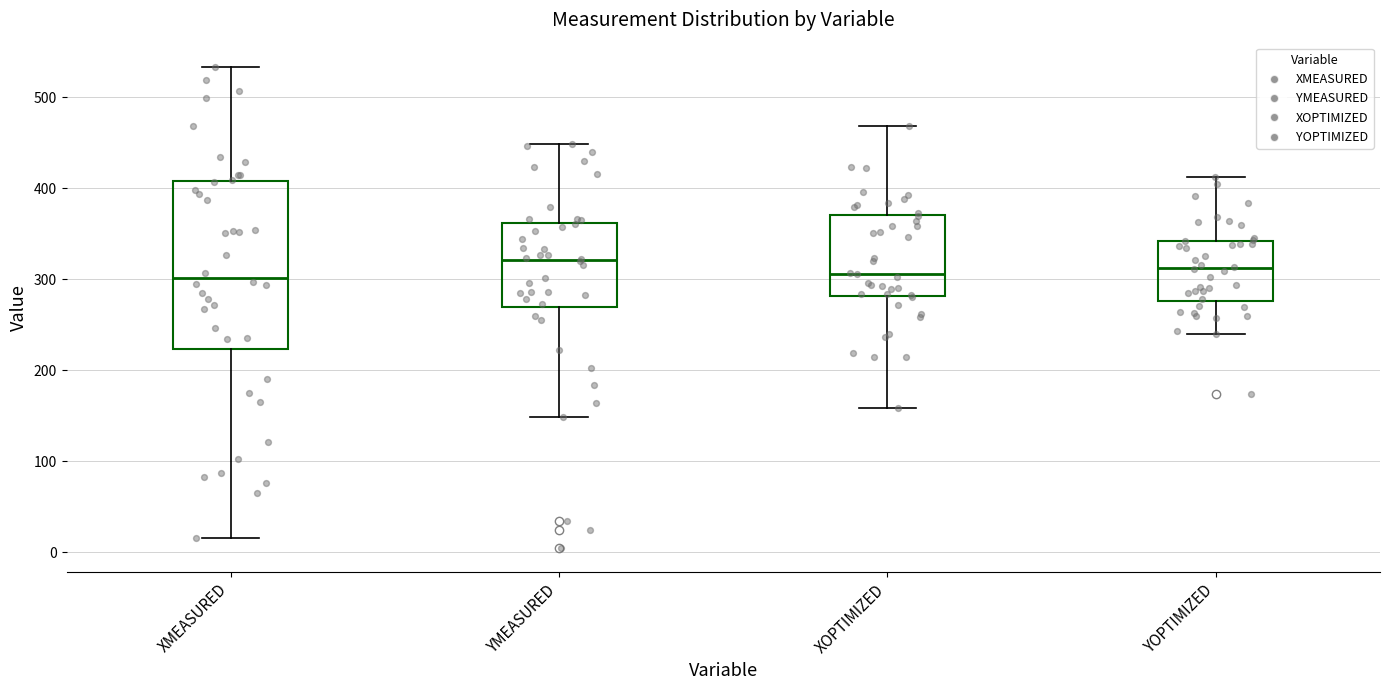

Reading left to right, read every box against the y-axis: the position of its median line, the range the box covers, and the ends of its whiskers. The values are not printed on the chart, so give them approximately, as read against the axis.

XMEASURED: median 300, box 220 to 410, whiskers 20 to 530
YMEASURED: median 320, box 270 to 360, whiskers 150 to 450
XOPTIMIZED: median 310, box 280 to 370, whiskers 160 to 470
YOPTIMIZED: median 310, box 280 to 340, whiskers 240 to 410